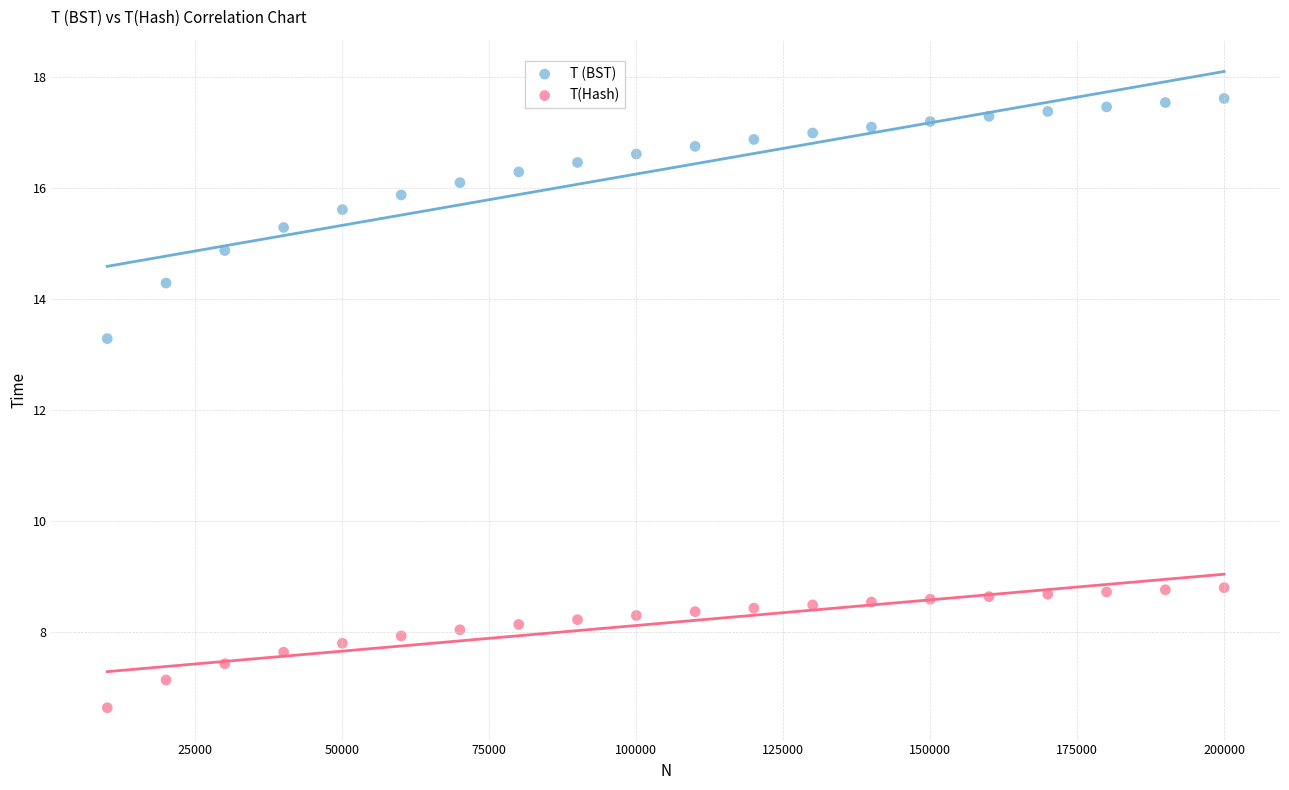

Across all data points, what is the range of Y values (max minus min)?

11.0